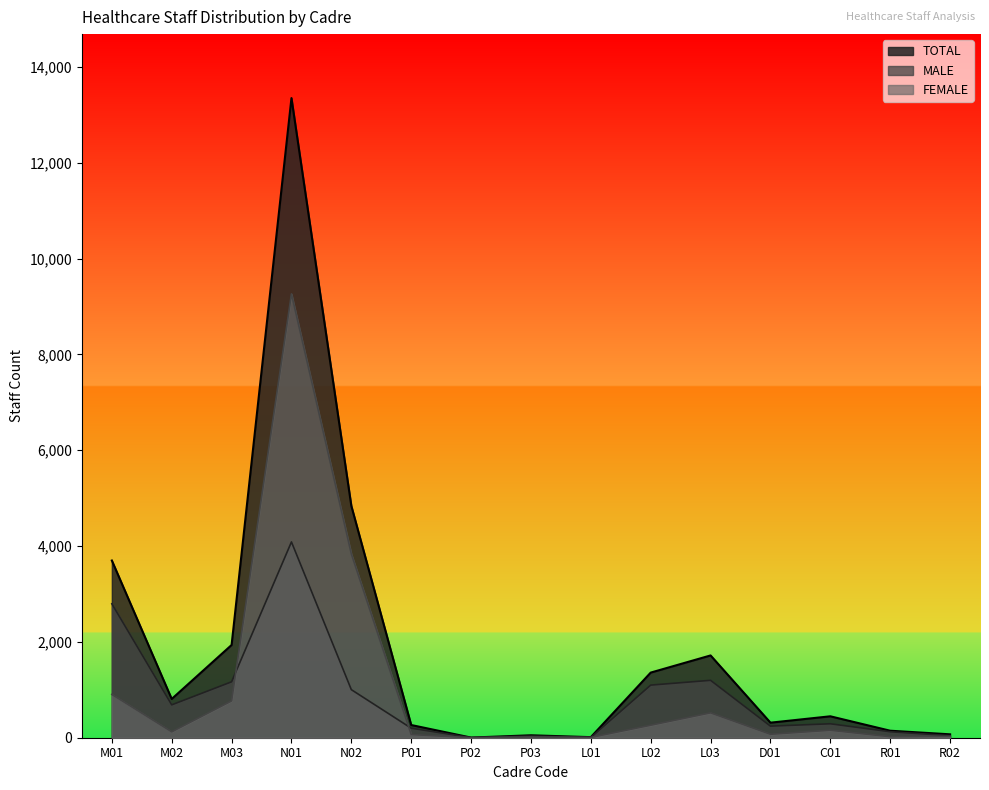

True or false: TOTAL and MALE intersect in this chart.

False